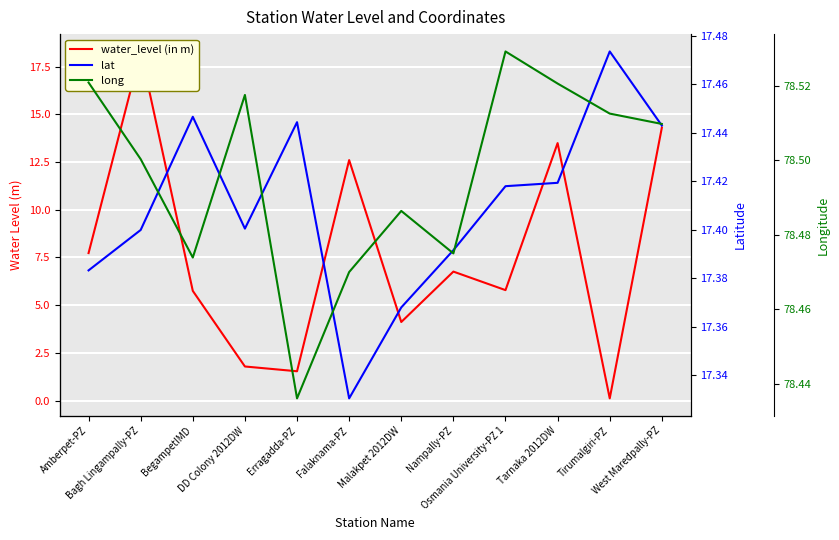

What is the total value across all series at BegampetIMD?

101.7